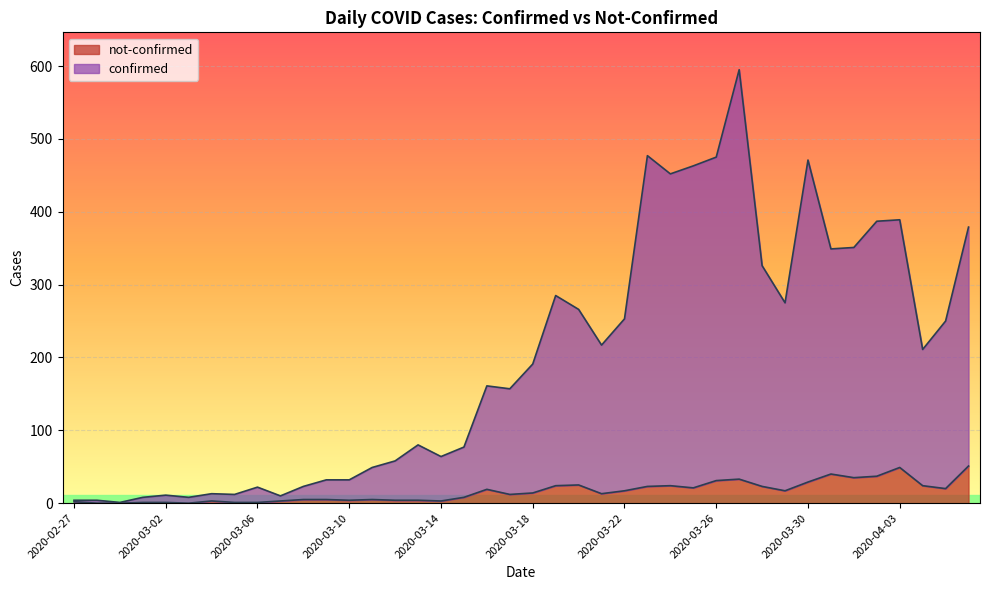

What is the difference between the second highest and second lowest values in the confirmed series?

473